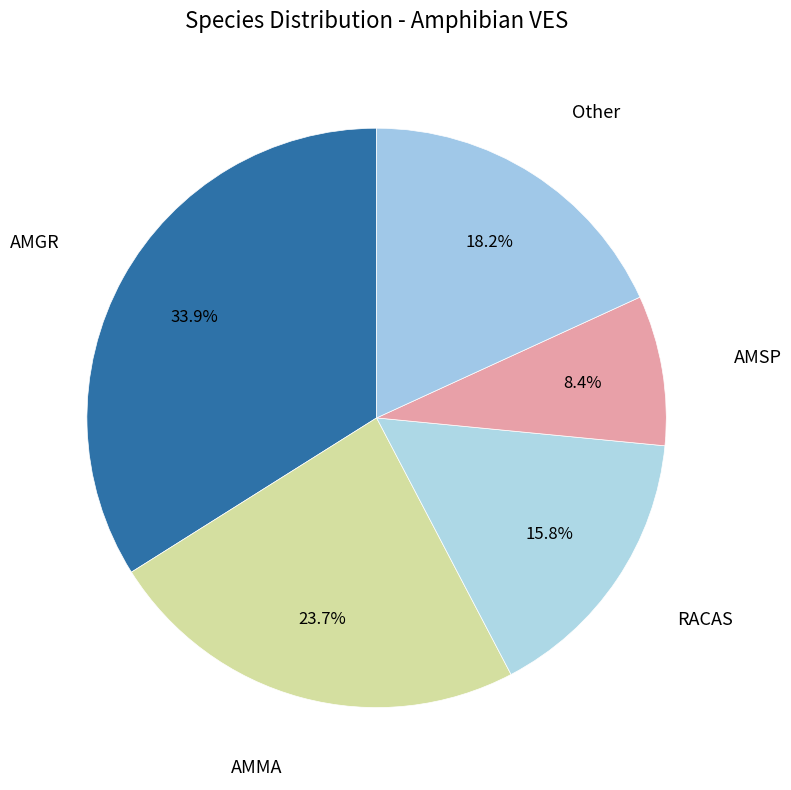

Is there a majority slice in this chart?

No